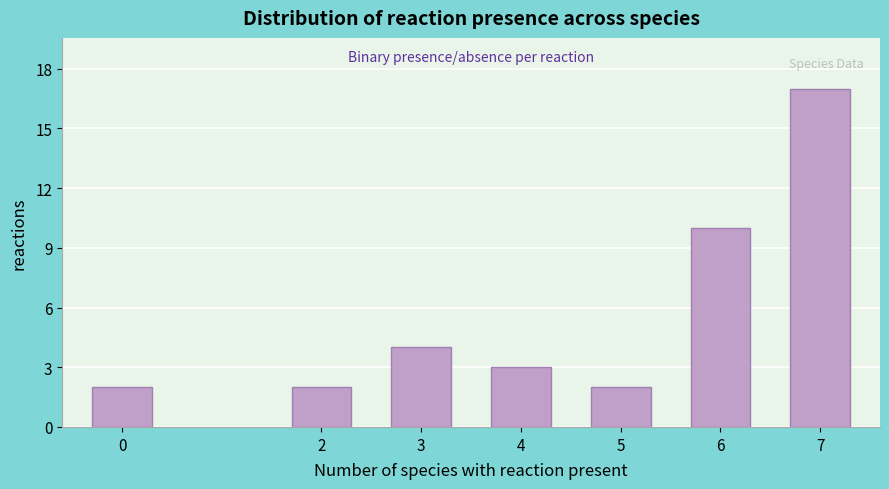

Reading left to right, list all the values displayed in this chart.

0=2	2=2	3=4	4=3	5=2	6=10	7=17